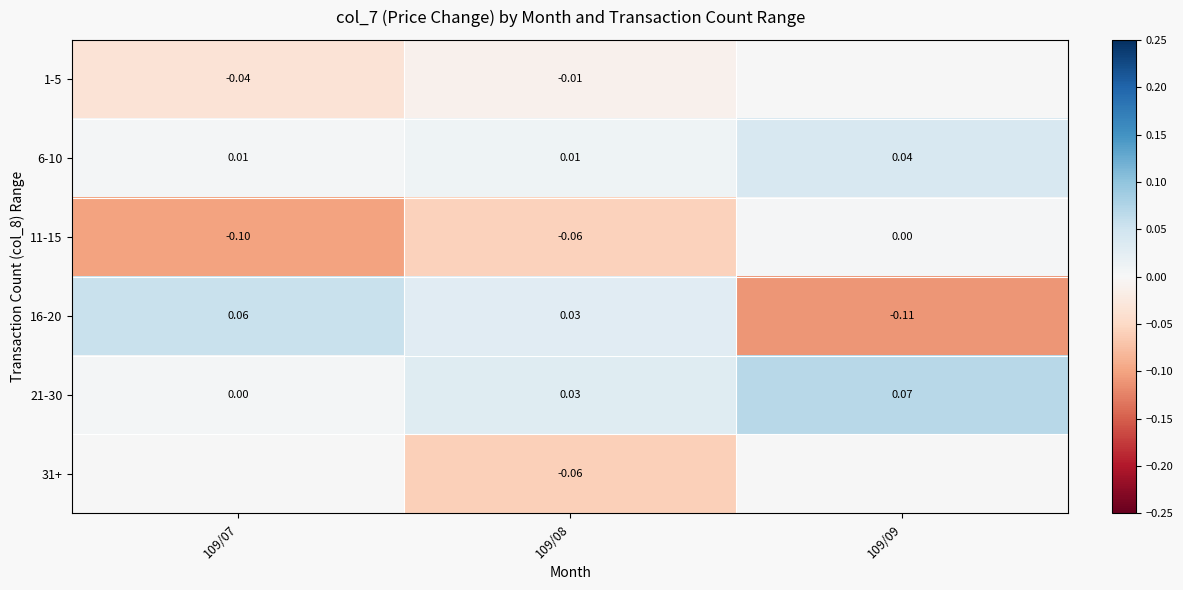

Count the number of categories in the chart.

3